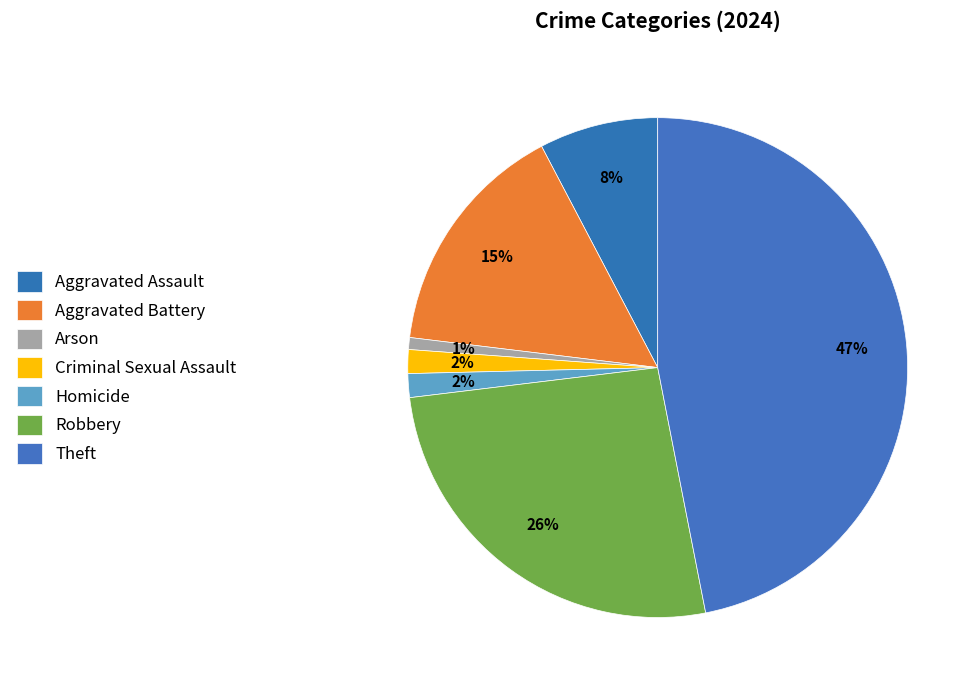

To the nearest percent, what is the average slice percentage?

14%